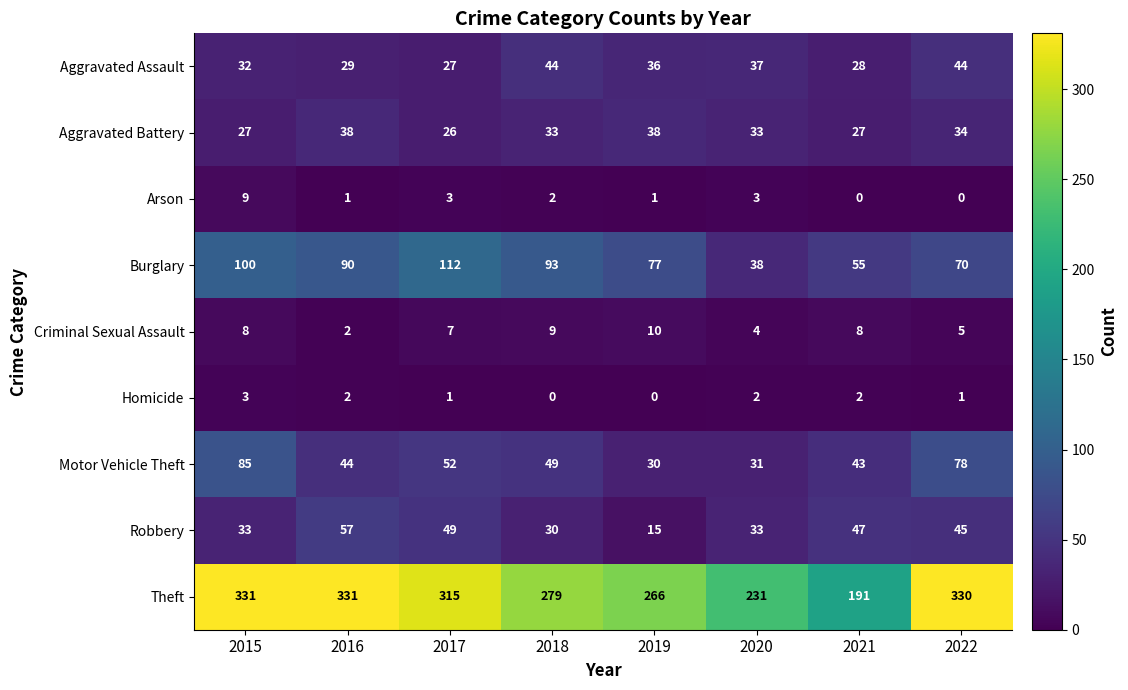

What is the spread (max minus min) of values at 2016?

330